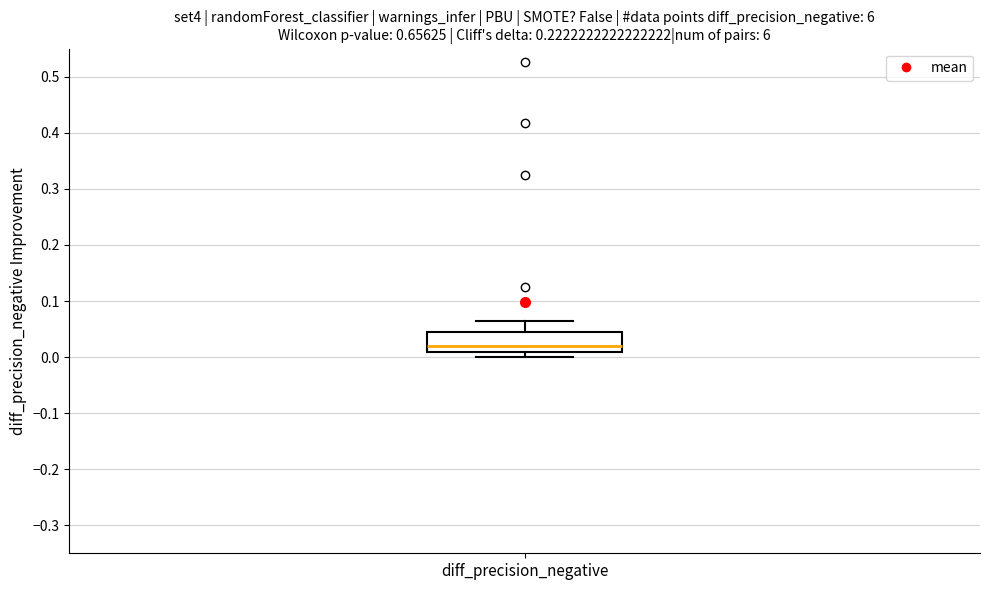

Read this box plot against the y-axis: the position of the median line, the range covered by the box, and the ends of both whiskers. The values are not printed on the chart, so give them approximately, as read against the axis.

median 0.02, box 0.01 to 0.04, whiskers 0.00 to 0.06